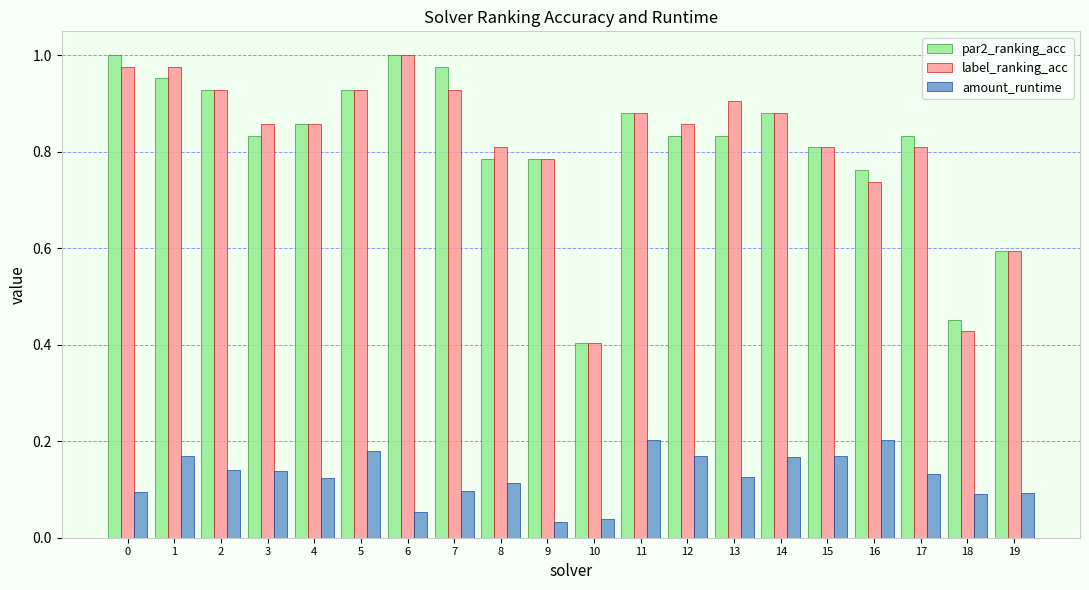

At how many categories does at least one series exceed 0?

20